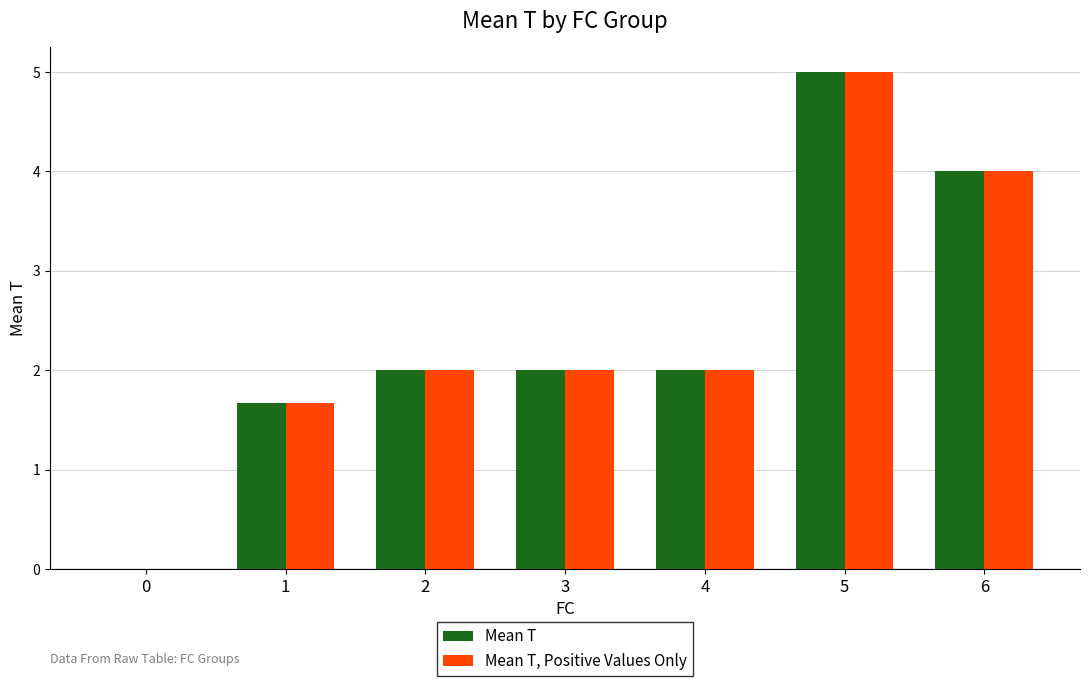

Reading left to right, transcribe all the data shown in this chart.

Mean T: 0.0	1.7	2.0	2.0	2.0	5.0	4.0
Mean T, Positive Values Only: 0.0	1.7	2.0	2.0	2.0	5.0	4.0